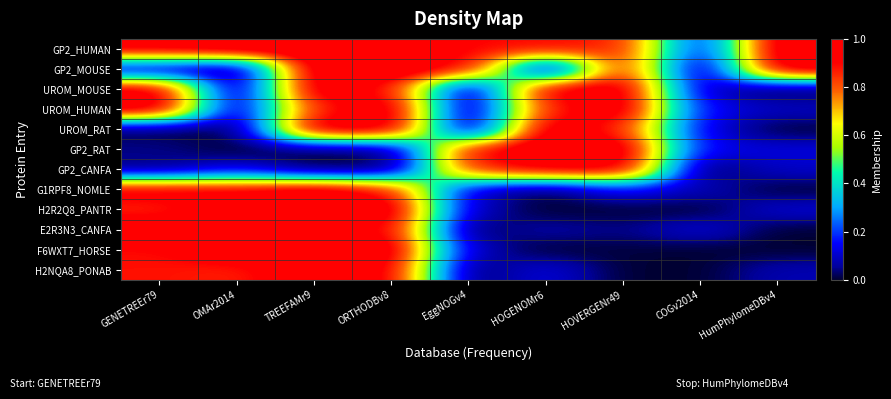

Rank the series by their maximum value, from lowest to highest.

GP2_CANFA, GP2_HUMAN, GP2_MOUSE, UROM_MOUSE, UROM_HUMAN, UROM_RAT, GP2_RAT, G1RPF8_NOMLE, H2R2Q8_PANTR, E2R3N3_CANFA, F6WXT7_HORSE, H2NQA8_PONAB